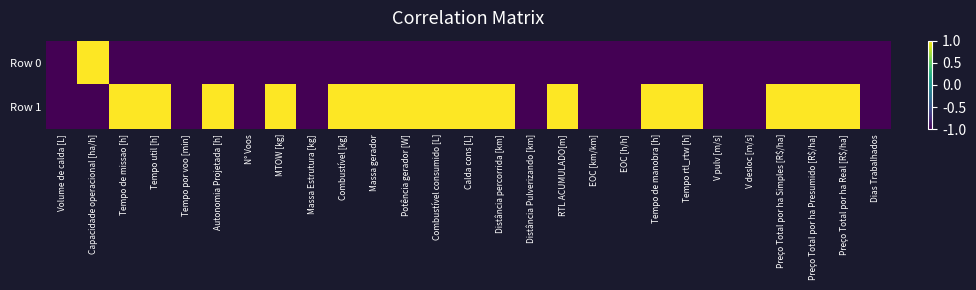

What is the smallest value displayed?

-1